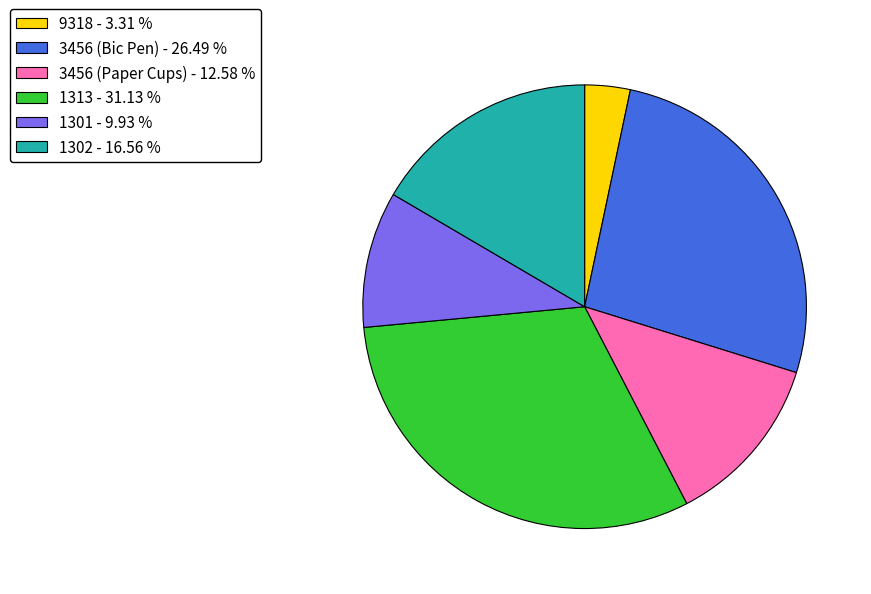

Which category has the smallest portion of the pie?

9318